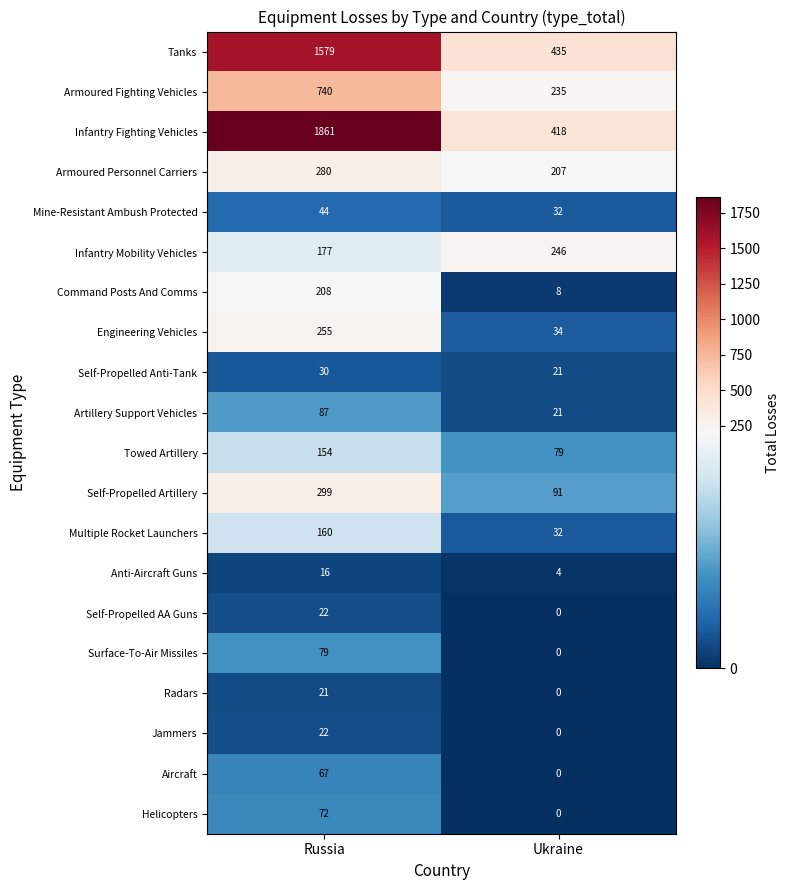

List the labels in order of Aircraft value, largest first.

Russia, Ukraine